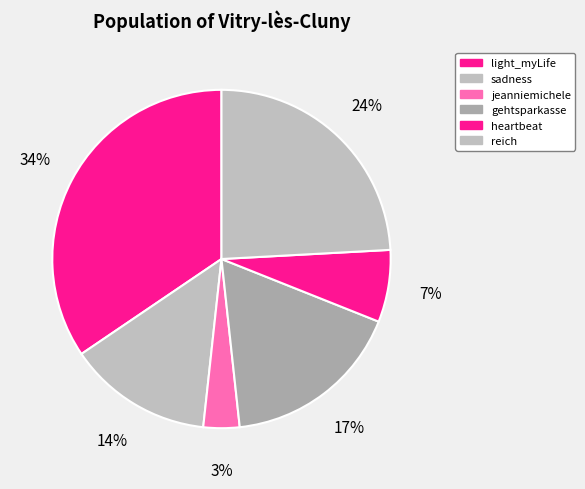

Count the number of slices in the pie.

6